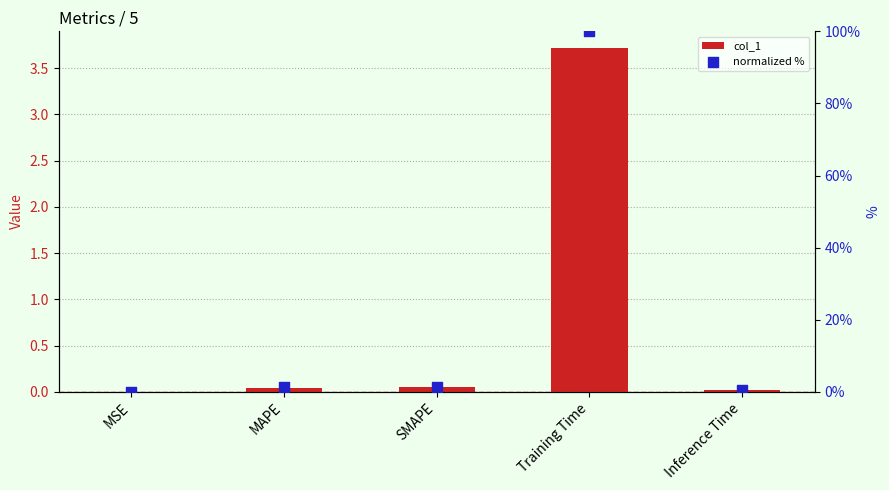

What are all the series names shown in the legend?

col_1, normalized %